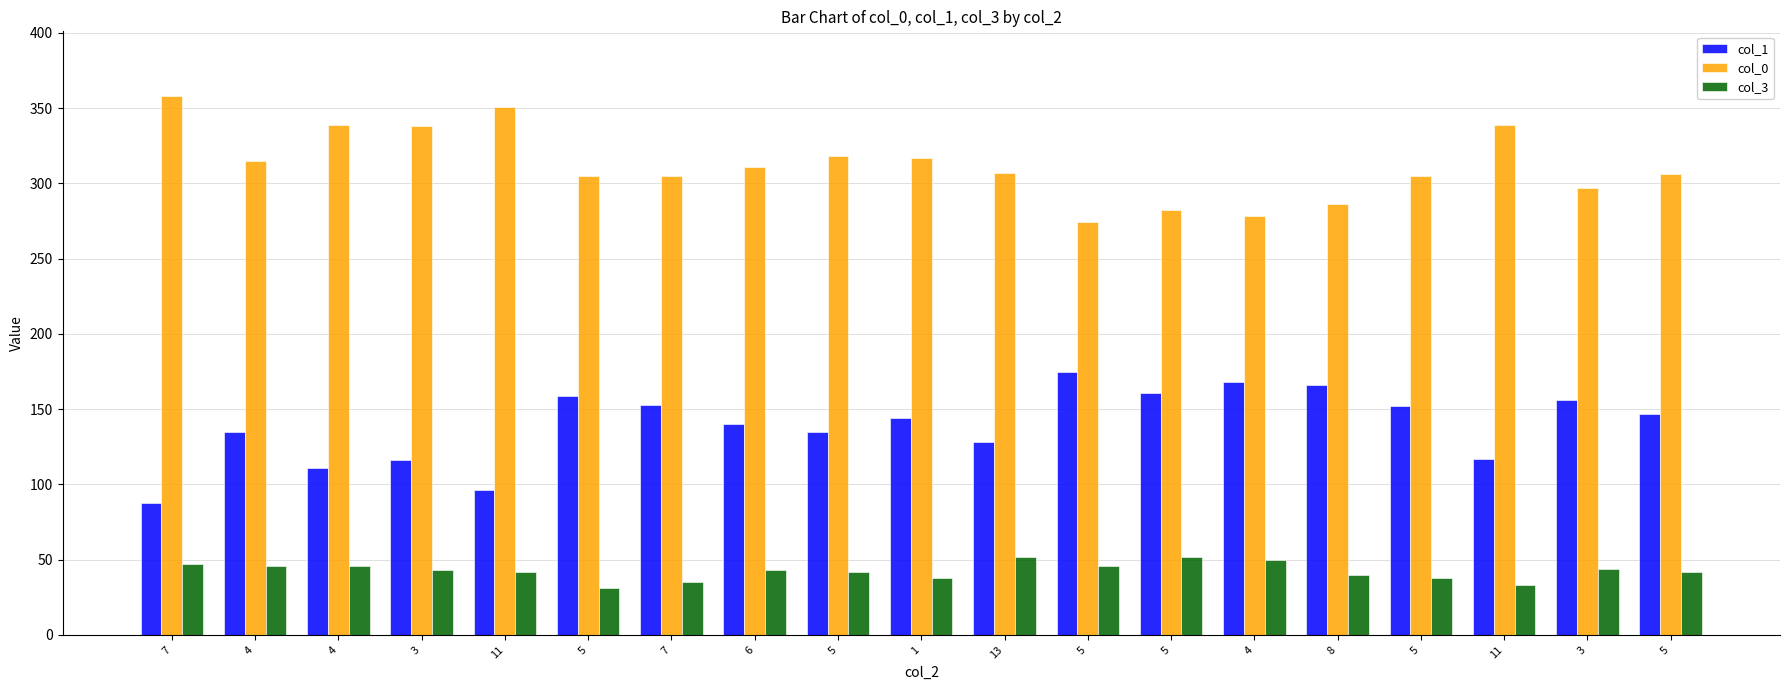

Reading left to right, transcribe all the data shown in this chart.

col_1: 7=88	4=135	4=111	3=116	11=96	5=159	7=153	6=140	5=135	1=144	13=128	5=175	5=161	4=168	8=166	5=152	11=117	3=156	5=147
col_0: 7=358	4=315	4=339	3=338	11=351	5=305	7=305	6=311	5=318	1=317	13=307	5=274	5=282	4=278	8=286	5=305	11=339	3=297	5=306
col_3: 7=47	4=46	4=46	3=43	11=42	5=31	7=35	6=43	5=42	1=38	13=52	5=46	5=52	4=50	8=40	5=38	11=33	3=44	5=42